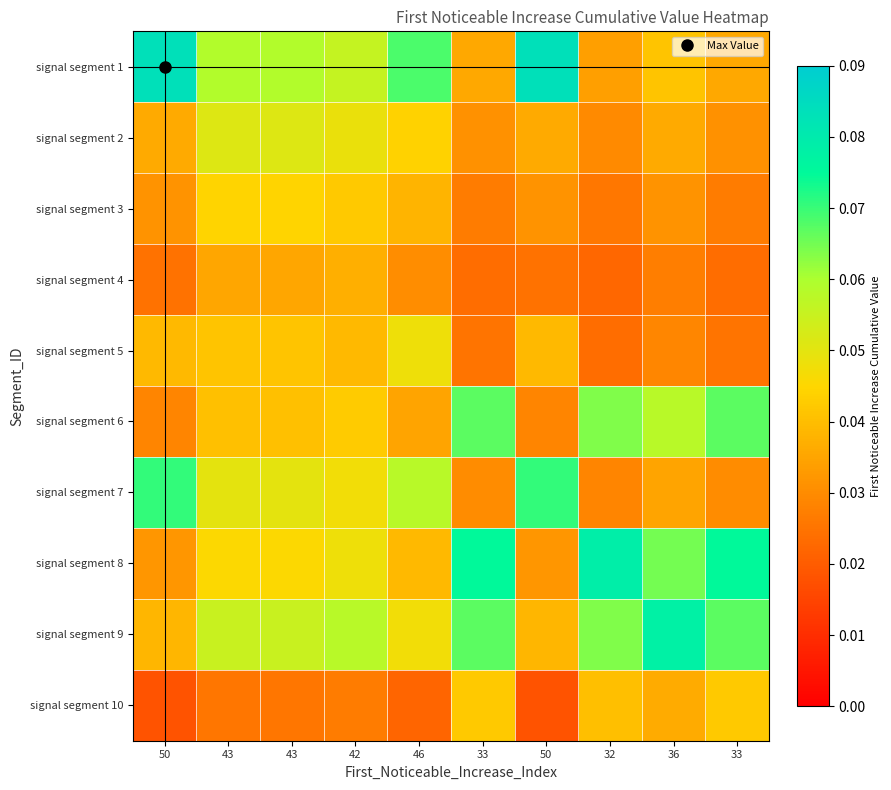

Reading left to right, what are all the values shown in this chart?

signal segment 1: 50=0.1	43=0.1	43=0.1	42=0.1	46=0.1	33=0.0	50=0.1	32=0.0	36=0.0	33=0.0
signal segment 2: 50=0.0	43=0.1	43=0.1	42=0.0	46=0.0	33=0.0	50=0.0	32=0.0	36=0.0	33=0.0
signal segment 3: 50=0.0	43=0.0	43=0.0	42=0.0	46=0.0	33=0.0	50=0.0	32=0.0	36=0.0	33=0.0
signal segment 4: 50=0.0	43=0.0	43=0.0	42=0.0	46=0.0	33=0.0	50=0.0	32=0.0	36=0.0	33=0.0
signal segment 5: 50=0.0	43=0.0	43=0.0	42=0.0	46=0.0	33=0.0	50=0.0	32=0.0	36=0.0	33=0.0
signal segment 6: 50=0.0	43=0.0	43=0.0	42=0.0	46=0.0	33=0.1	50=0.0	32=0.1	36=0.1	33=0.1
signal segment 7: 50=0.1	43=0.0	43=0.0	42=0.0	46=0.1	33=0.0	50=0.1	32=0.0	36=0.0	33=0.0
signal segment 8: 50=0.0	43=0.0	43=0.0	42=0.0	46=0.0	33=0.1	50=0.0	32=0.1	36=0.1	33=0.1
signal segment 9: 50=0.0	43=0.1	43=0.1	42=0.1	46=0.0	33=0.1	50=0.0	32=0.1	36=0.1	33=0.1
signal segment 10: 50=0.0	43=0.0	43=0.0	42=0.0	46=0.0	33=0.0	50=0.0	32=0.0	36=0.0	33=0.0